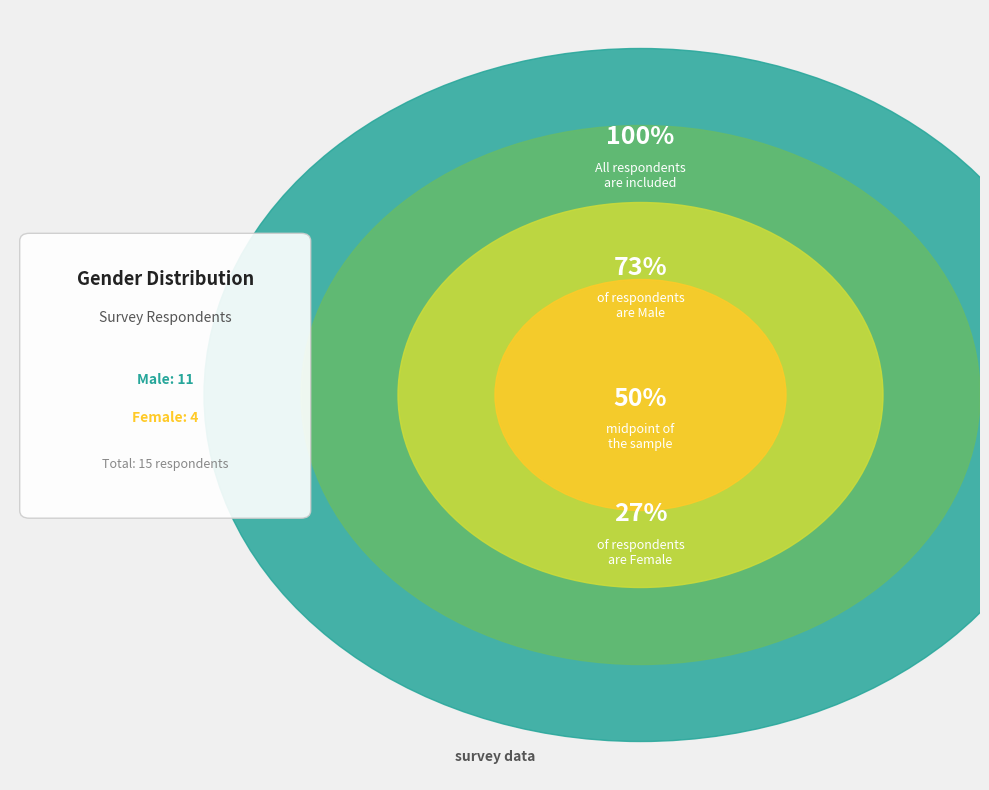

How many slices are in this pie chart?

2